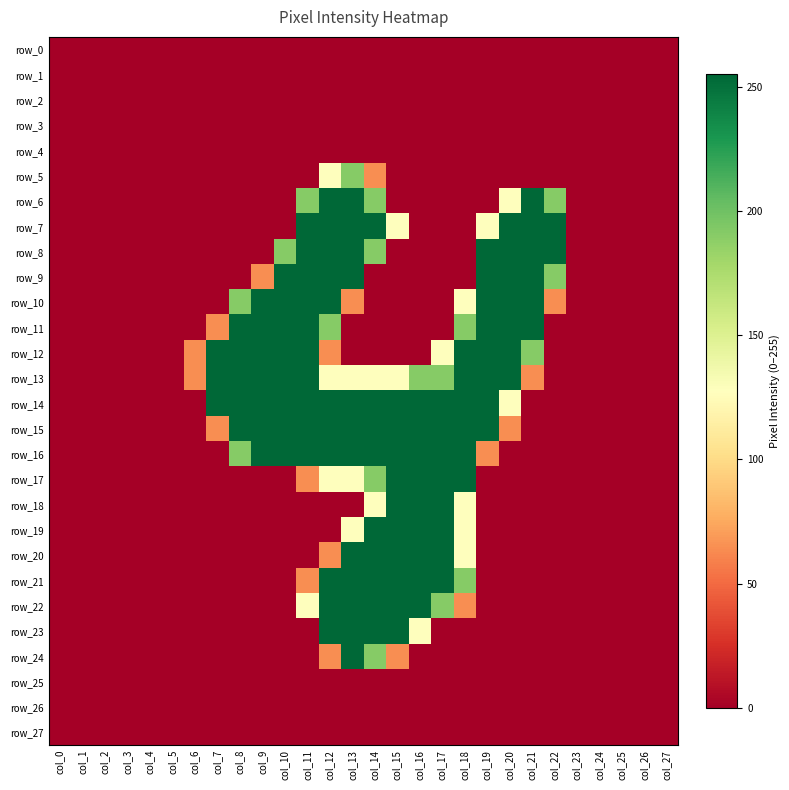

List the labels in order of row_27 value, largest first.

col_0, col_1, col_2, col_3, col_4, col_5, col_6, col_7, col_8, col_9, col_10, col_11, col_12, col_13, col_14, col_15, col_16, col_17, col_18, col_19, col_20, col_21, col_22, col_23, col_24, col_25, col_26, col_27